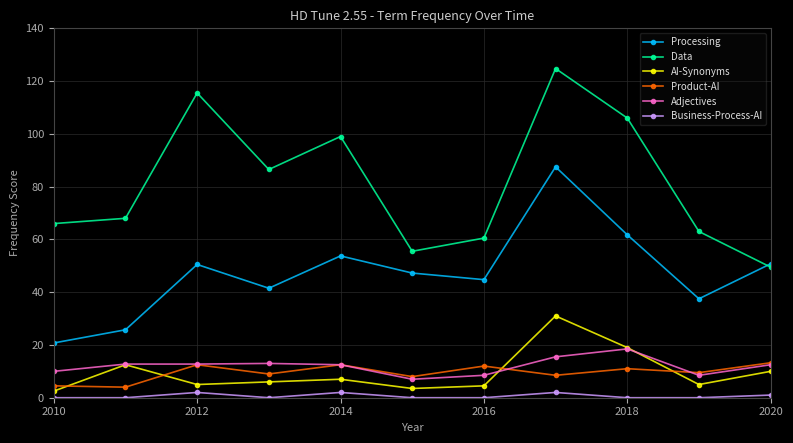

True or false: Data and AI-Synonyms intersect in this chart.

False